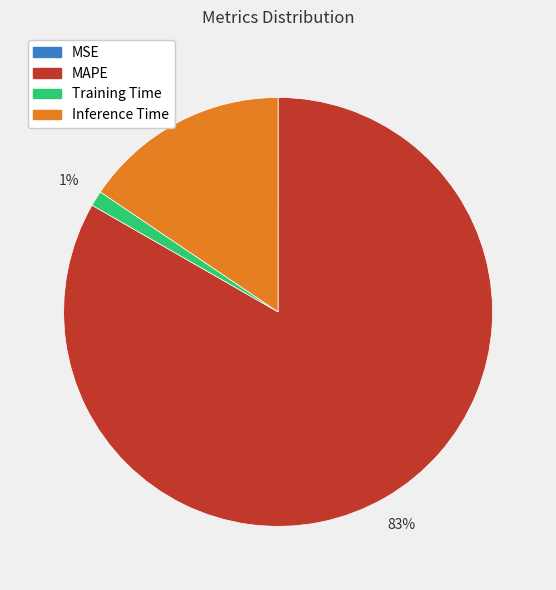

Is it true that Inference Time is 16% of the pie?

True